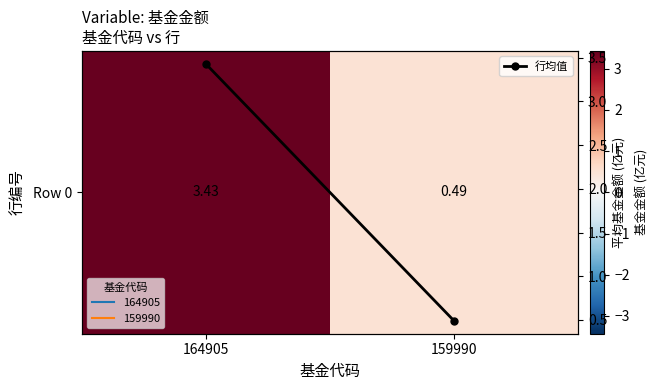

Which label corresponds to the smallest value in the chart?

159990